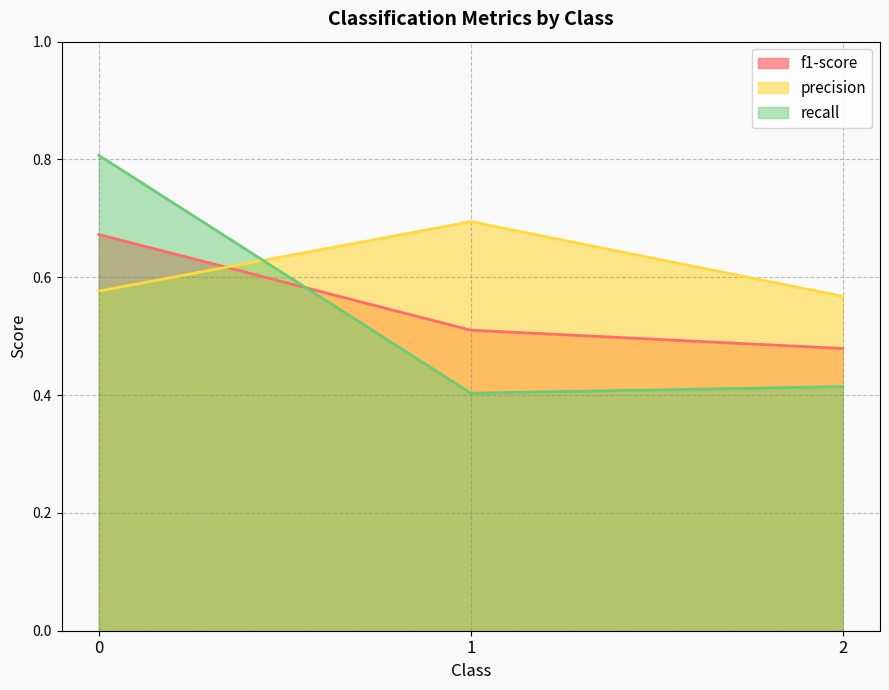

List the labels in order of f1-score value, smallest first.

2, 1, 0